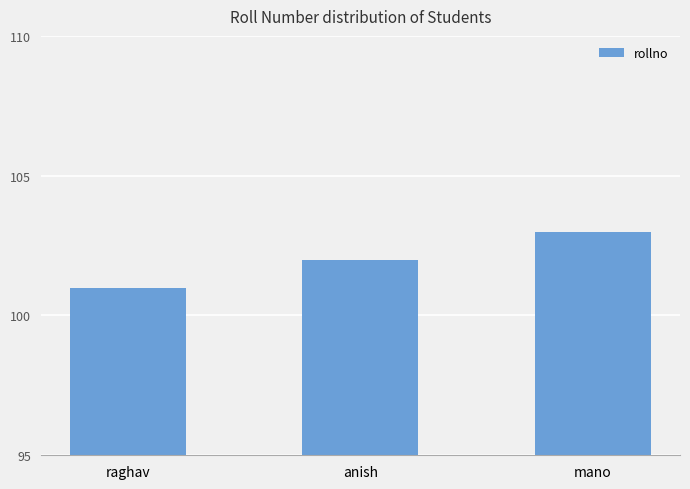

What is the minimum value shown in the chart?

101